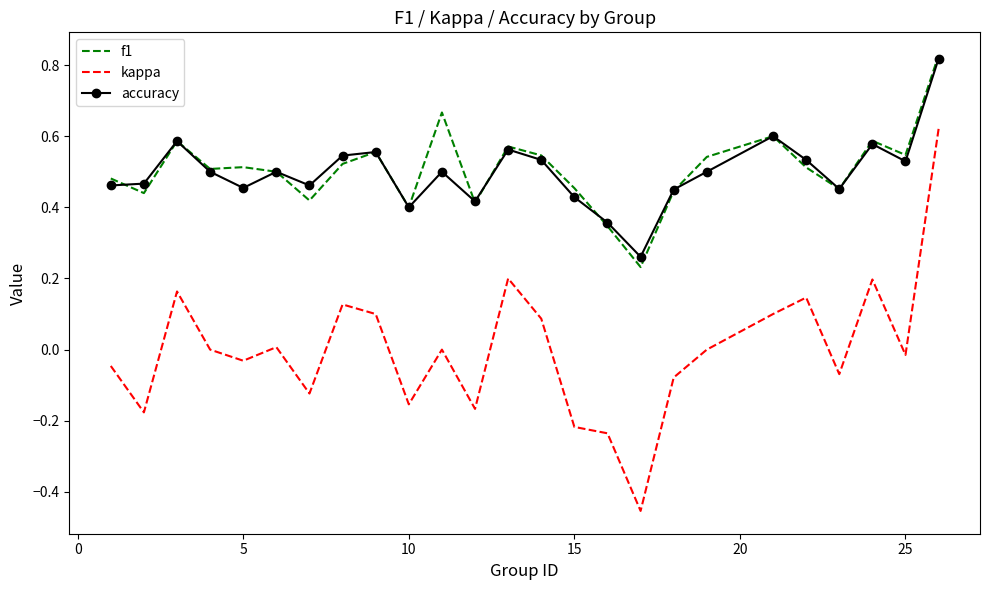

What is the difference between the maximum and minimum values in the kappa series?

1.1